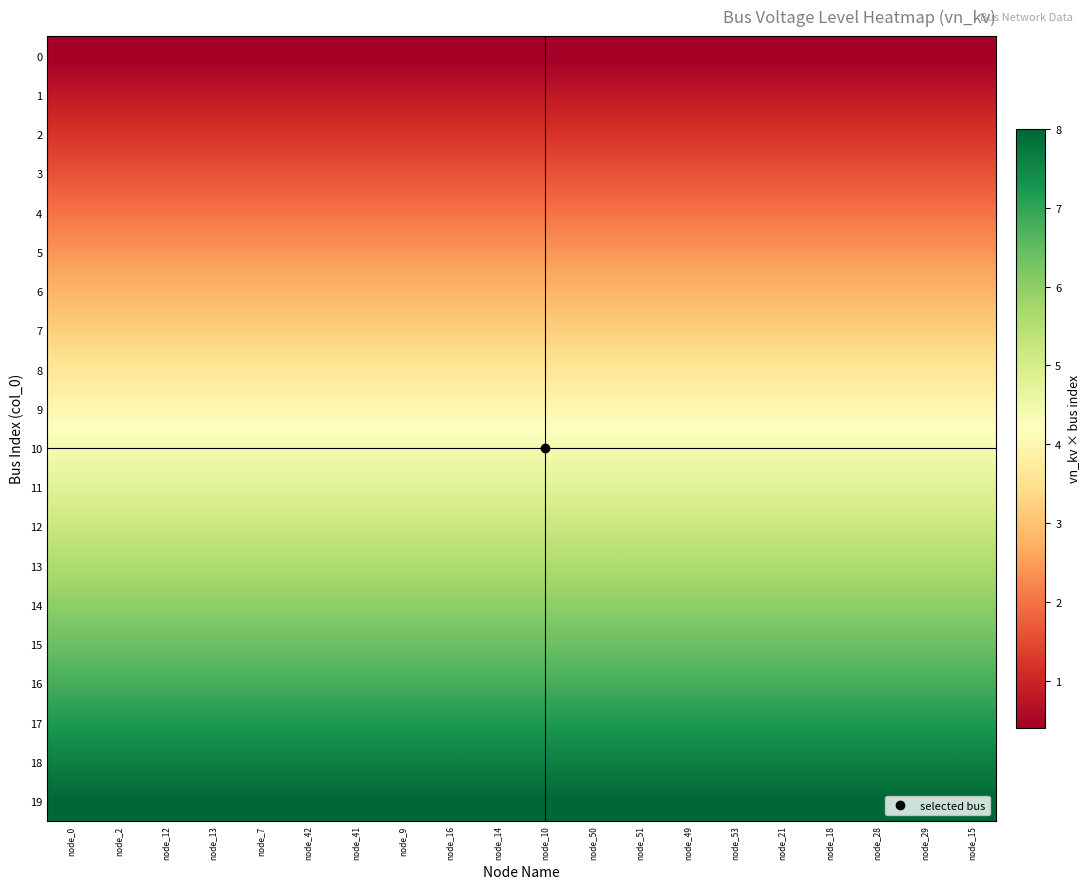

Which series has the largest total across all categories?

19